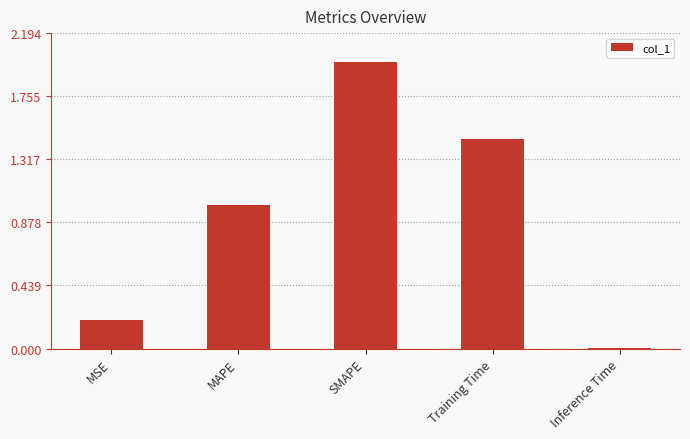

Which has a higher value, Training Time or SMAPE?

SMAPE